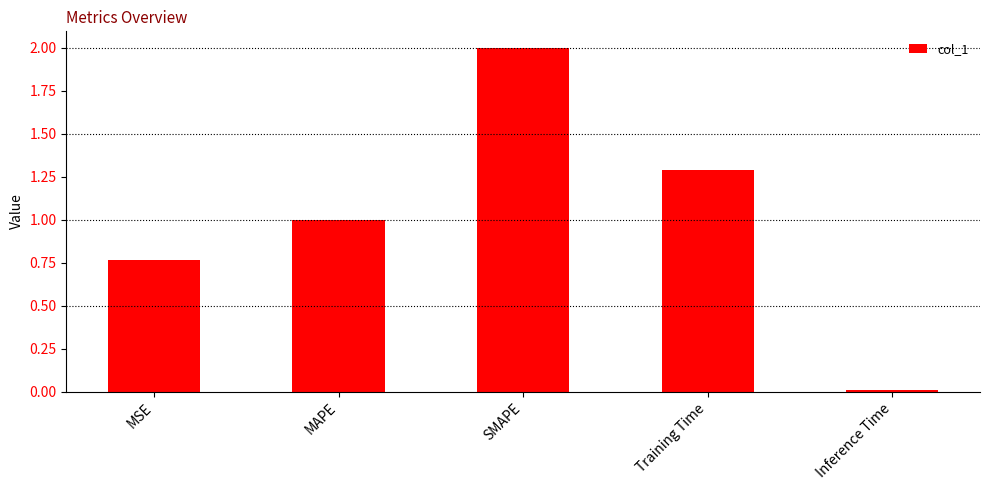

What is the label of the 2nd bar from the left?

MAPE